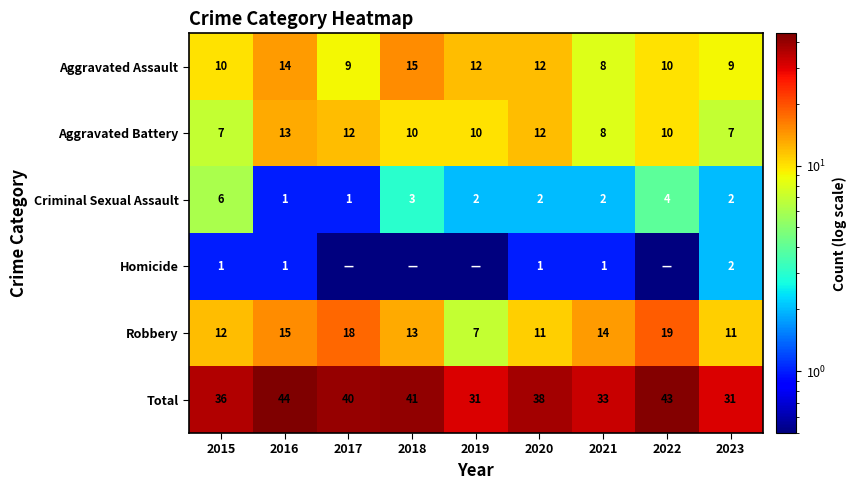

How many series are shown in this chart?

6